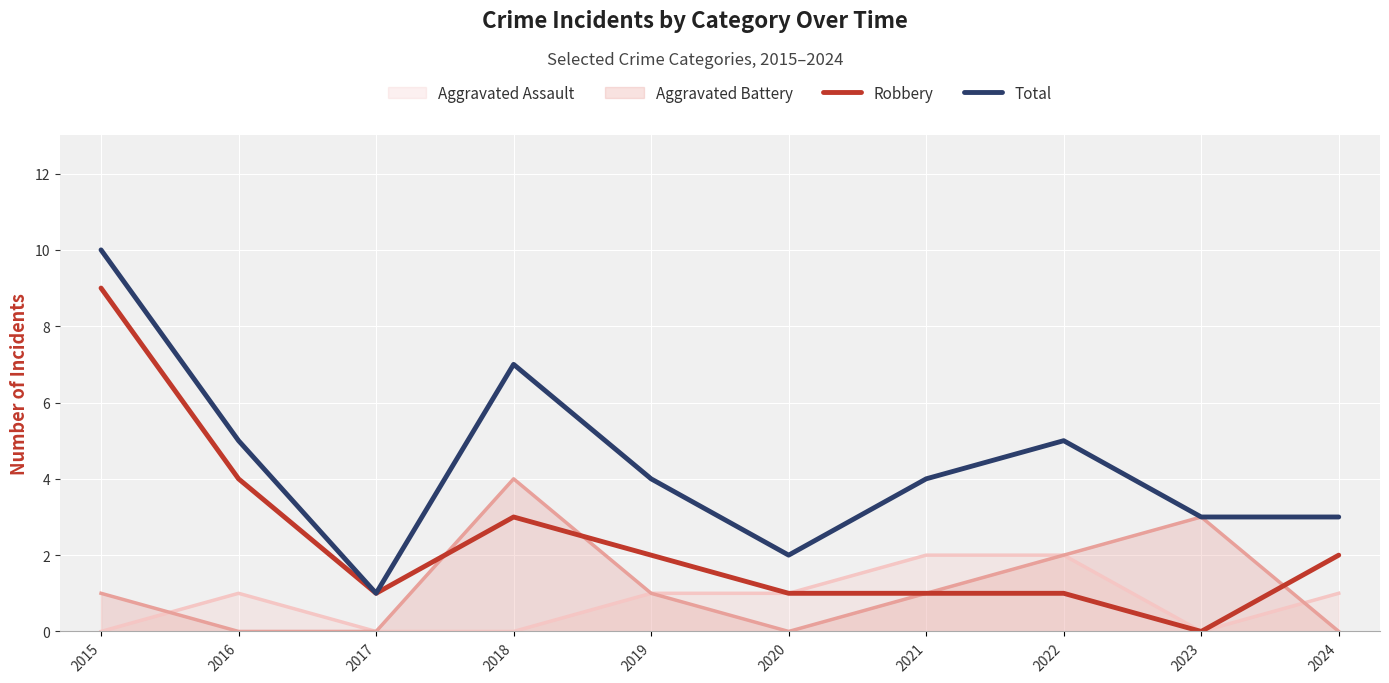

How many distinct data groups are displayed?

4